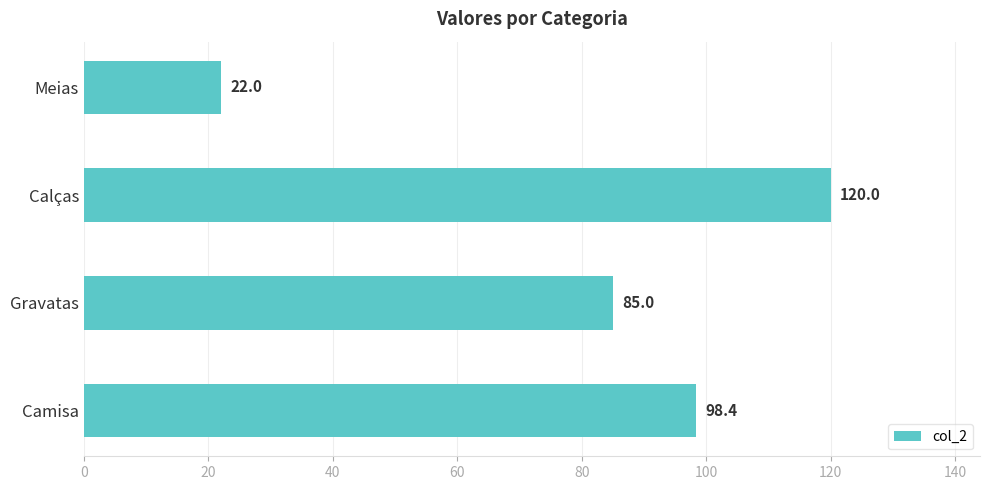

Is it true that the value at Gravatas is 85.0?

True